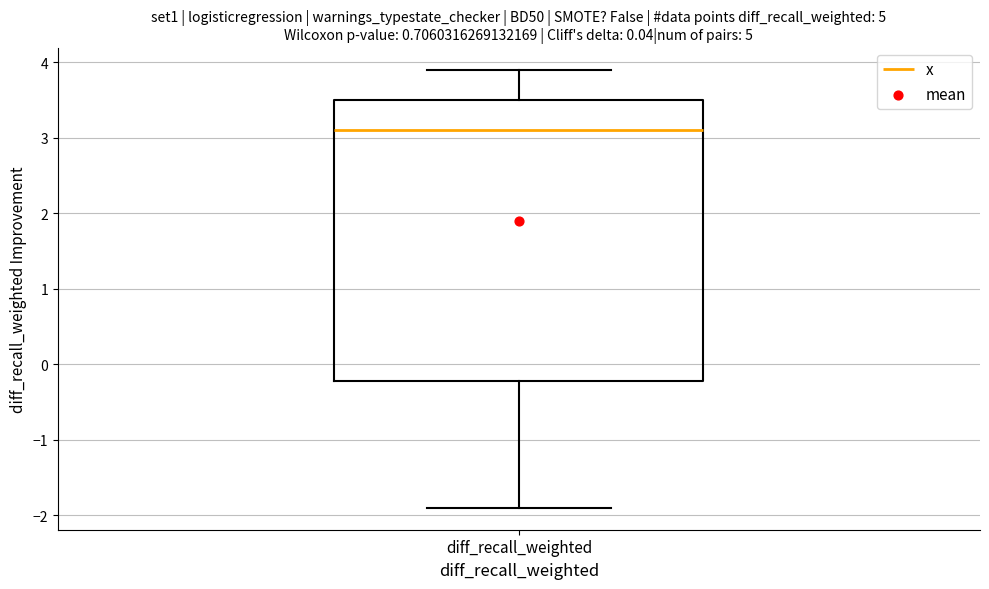

Read this box plot against the y-axis: the position of the median line, the range covered by the box, and the ends of both whiskers. The values are not printed on the chart, so give them approximately, as read against the axis.

median 3.1, box -0.2 to 3.5, whiskers -1.9 to 3.9